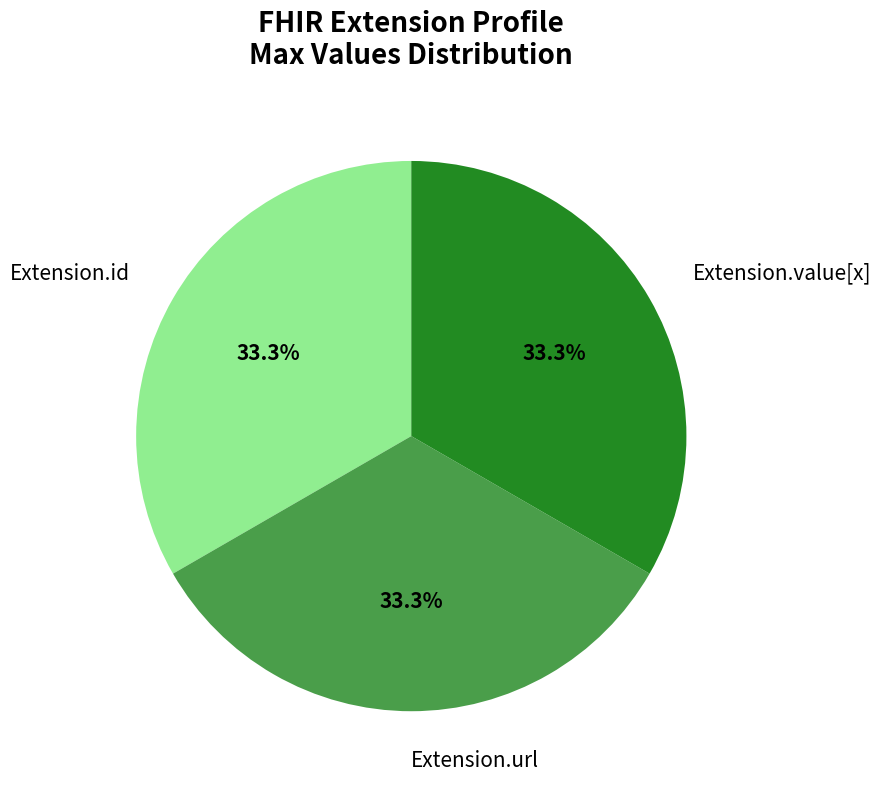

How much of the chart is everything except Extension.id?

66.7%